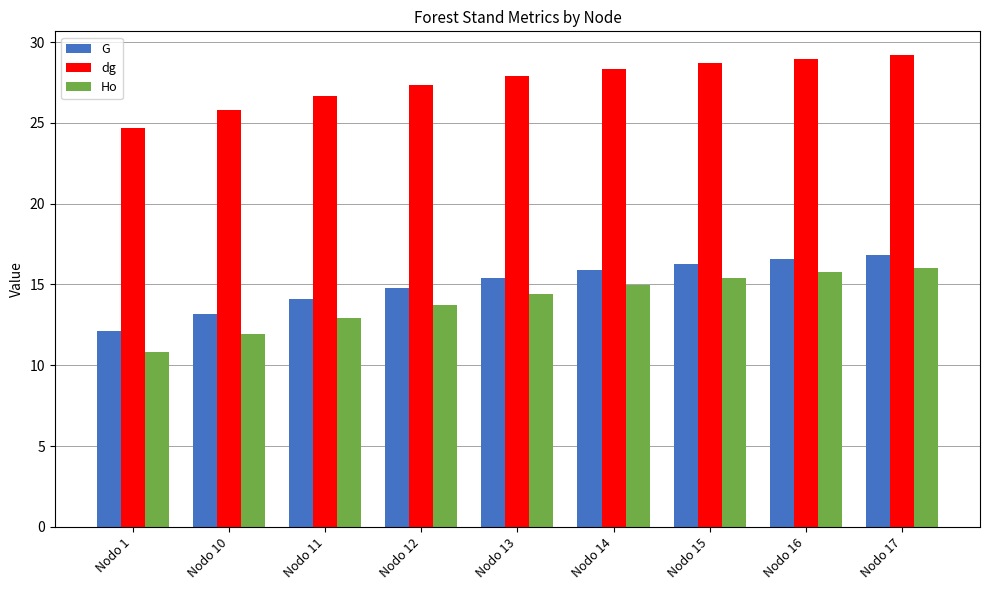

Which series has the largest total across all categories?

dg